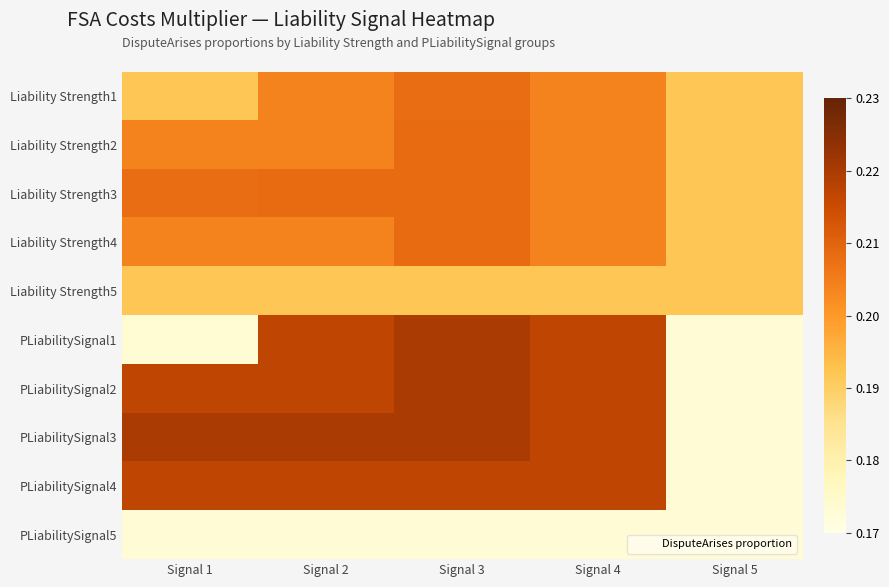

Reading left to right, extract all data points from this chart.

Liability Strength1: Signal 1=0.2	Signal 2=0.2	Signal 3=0.2	Signal 4=0.2	Signal 5=0.2
Liability Strength2: Signal 1=0.2	Signal 2=0.2	Signal 3=0.2	Signal 4=0.2	Signal 5=0.2
Liability Strength3: Signal 1=0.2	Signal 2=0.2	Signal 3=0.2	Signal 4=0.2	Signal 5=0.2
Liability Strength4: Signal 1=0.2	Signal 2=0.2	Signal 3=0.2	Signal 4=0.2	Signal 5=0.2
Liability Strength5: Signal 1=0.2	Signal 2=0.2	Signal 3=0.2	Signal 4=0.2	Signal 5=0.2
PLiabilitySignal1: Signal 1=0.2	Signal 2=0.2	Signal 3=0.2	Signal 4=0.2	Signal 5=0.2
PLiabilitySignal2: Signal 1=0.2	Signal 2=0.2	Signal 3=0.2	Signal 4=0.2	Signal 5=0.2
PLiabilitySignal3: Signal 1=0.2	Signal 2=0.2	Signal 3=0.2	Signal 4=0.2	Signal 5=0.2
PLiabilitySignal4: Signal 1=0.2	Signal 2=0.2	Signal 3=0.2	Signal 4=0.2	Signal 5=0.2
PLiabilitySignal5: Signal 1=0.2	Signal 2=0.2	Signal 3=0.2	Signal 4=0.2	Signal 5=0.2